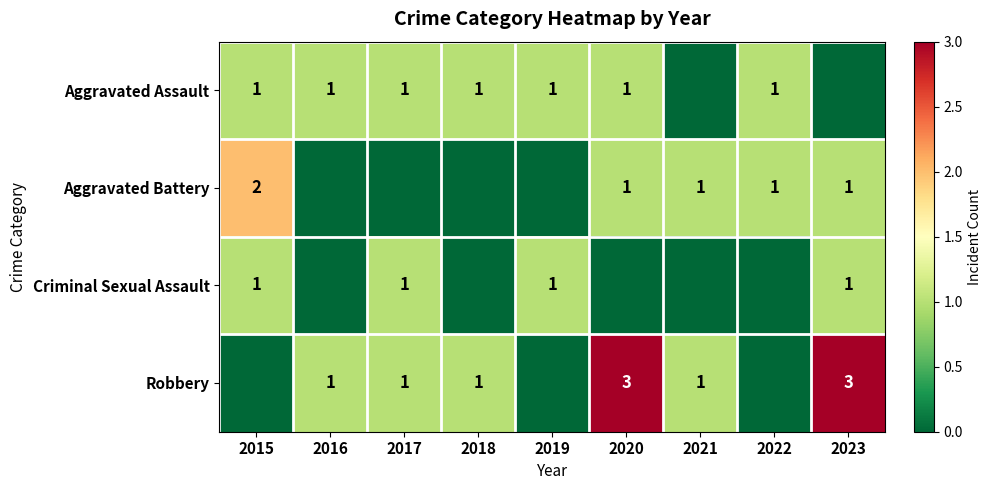

The value of Aggravated Assault at 2022 is 1. True or false?

True